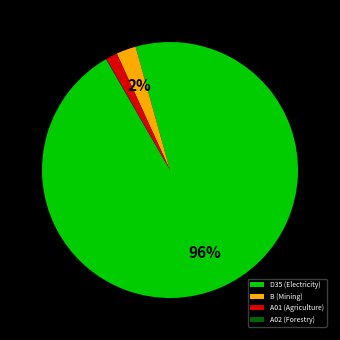

To the nearest percent, what is the average slice percentage?

25%